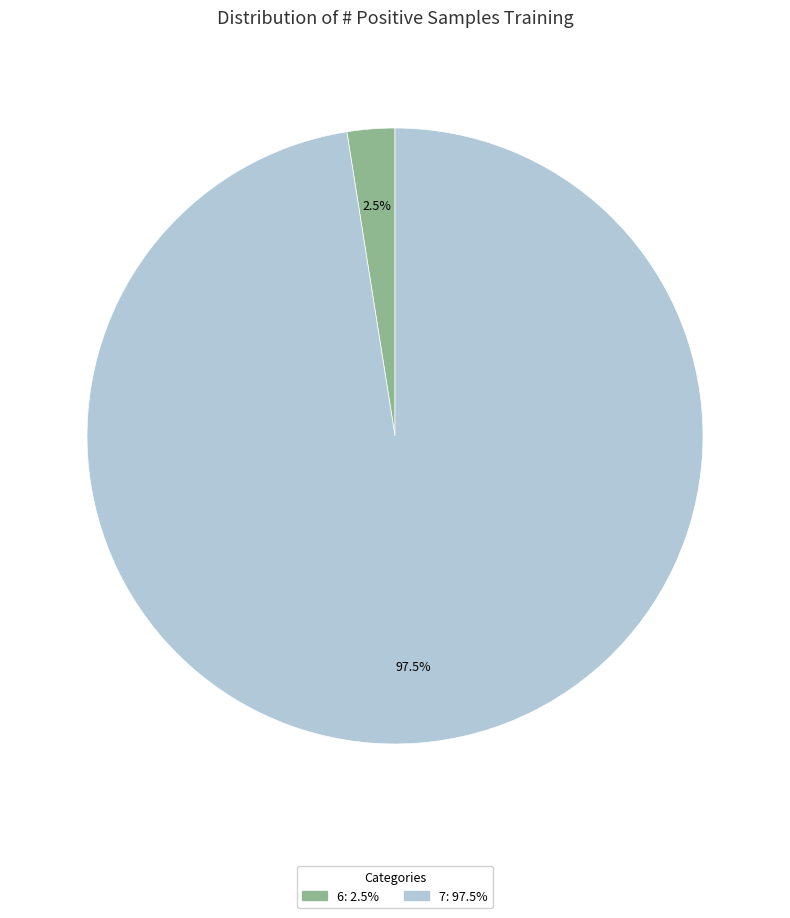

To the nearest percent, what is the average slice percentage?

50%